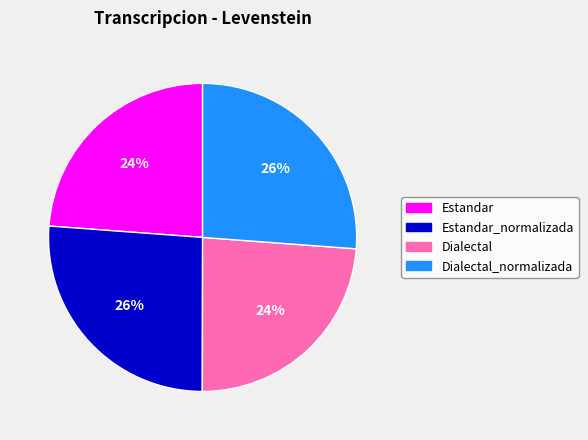

What percentage is the Dialectal_normalizada slice, to the nearest percent?

26%